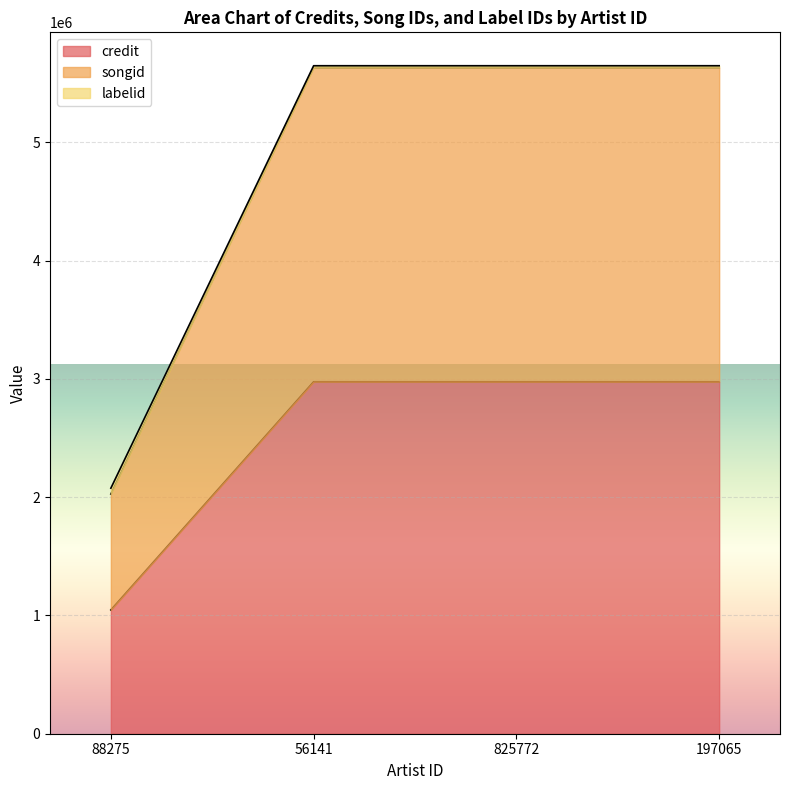

Which label corresponds to the smallest value in the chart?

88275